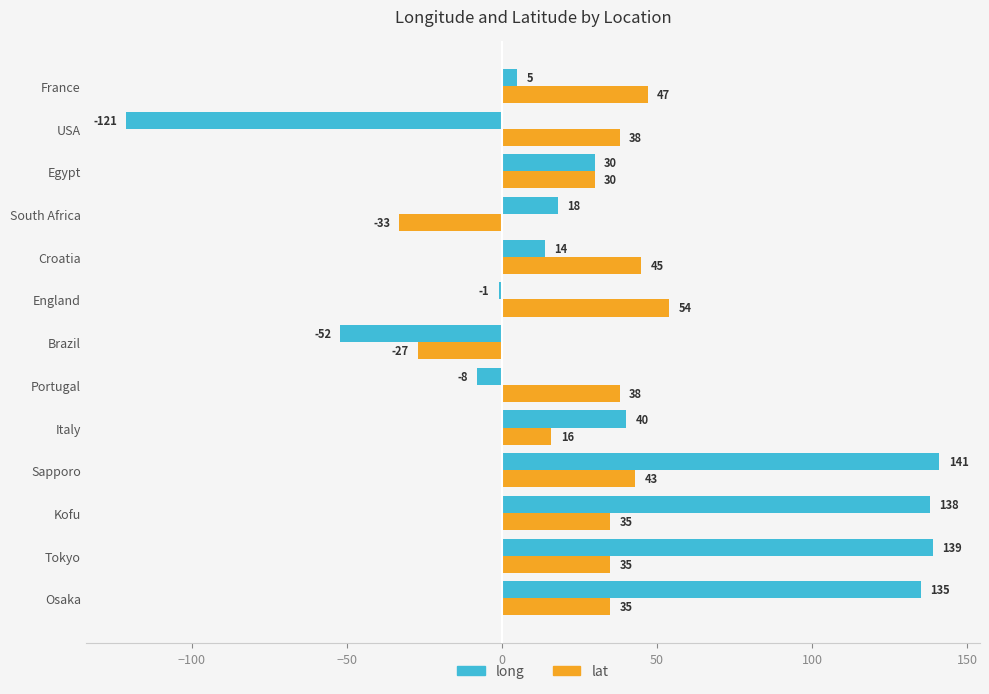

What is the minimum value shown in the chart?

-121